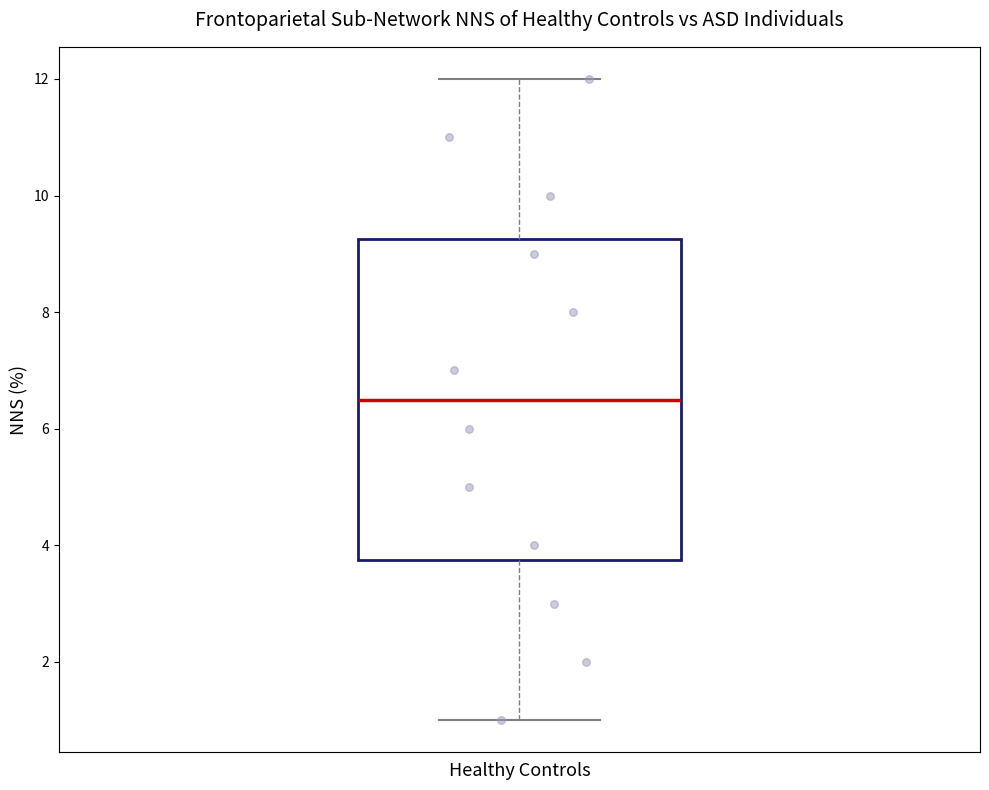

Where is the upper edge of the box for Healthy Controls on the y-axis? The values are not printed on the chart, so give them approximately, as read against the axis.

9.2